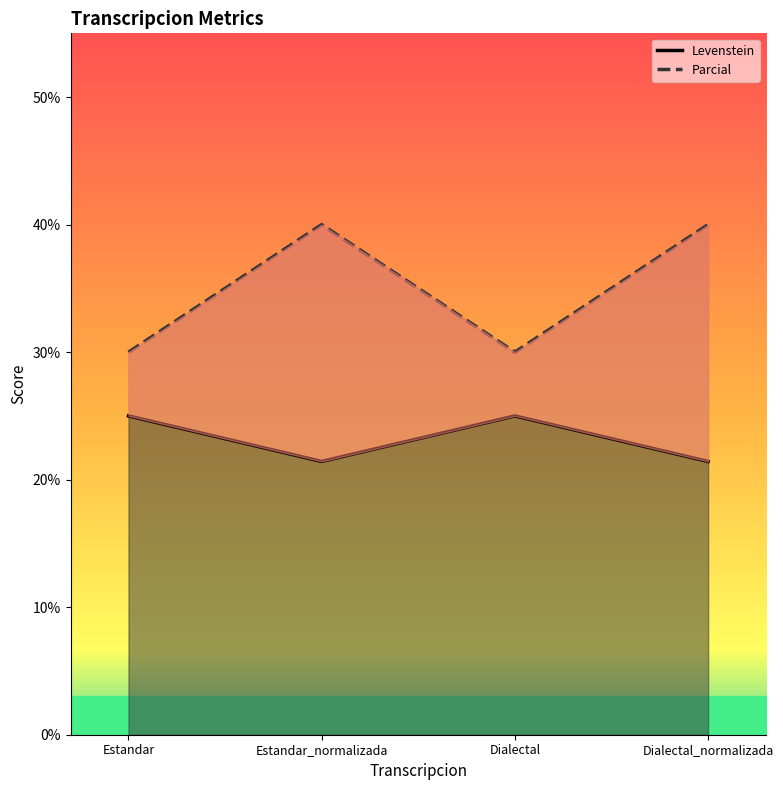

What position from the right is Dialectal_normalizada?

1